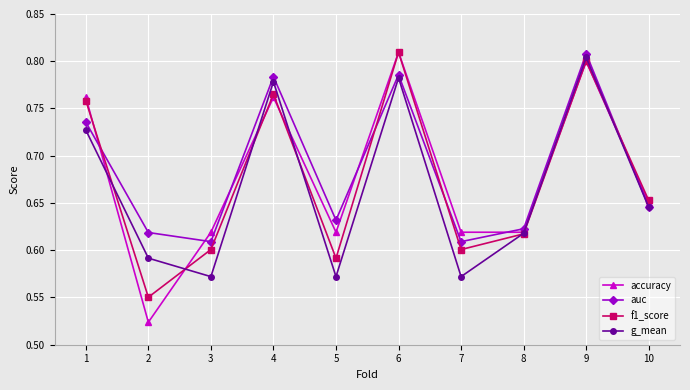

How many intersections are there between auc and f1_score?

4